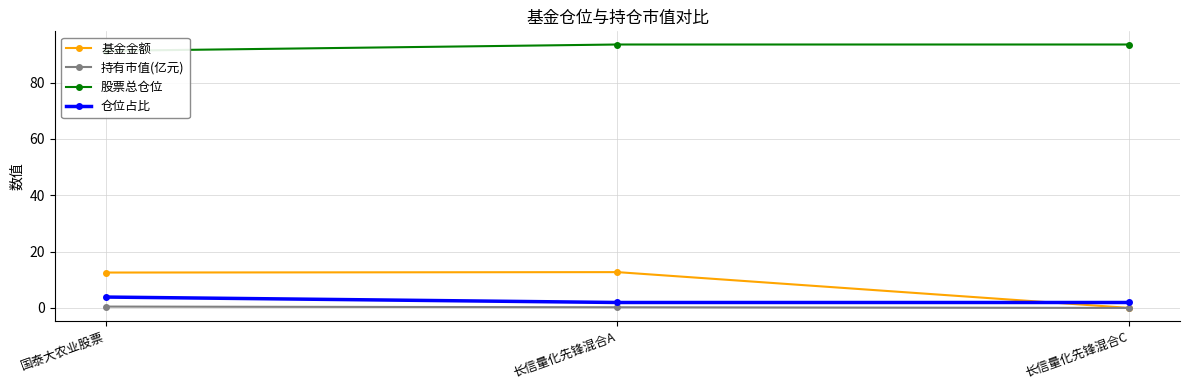

What is the difference between the highest and lowest values at 长信量化先锋混合C?

93.5